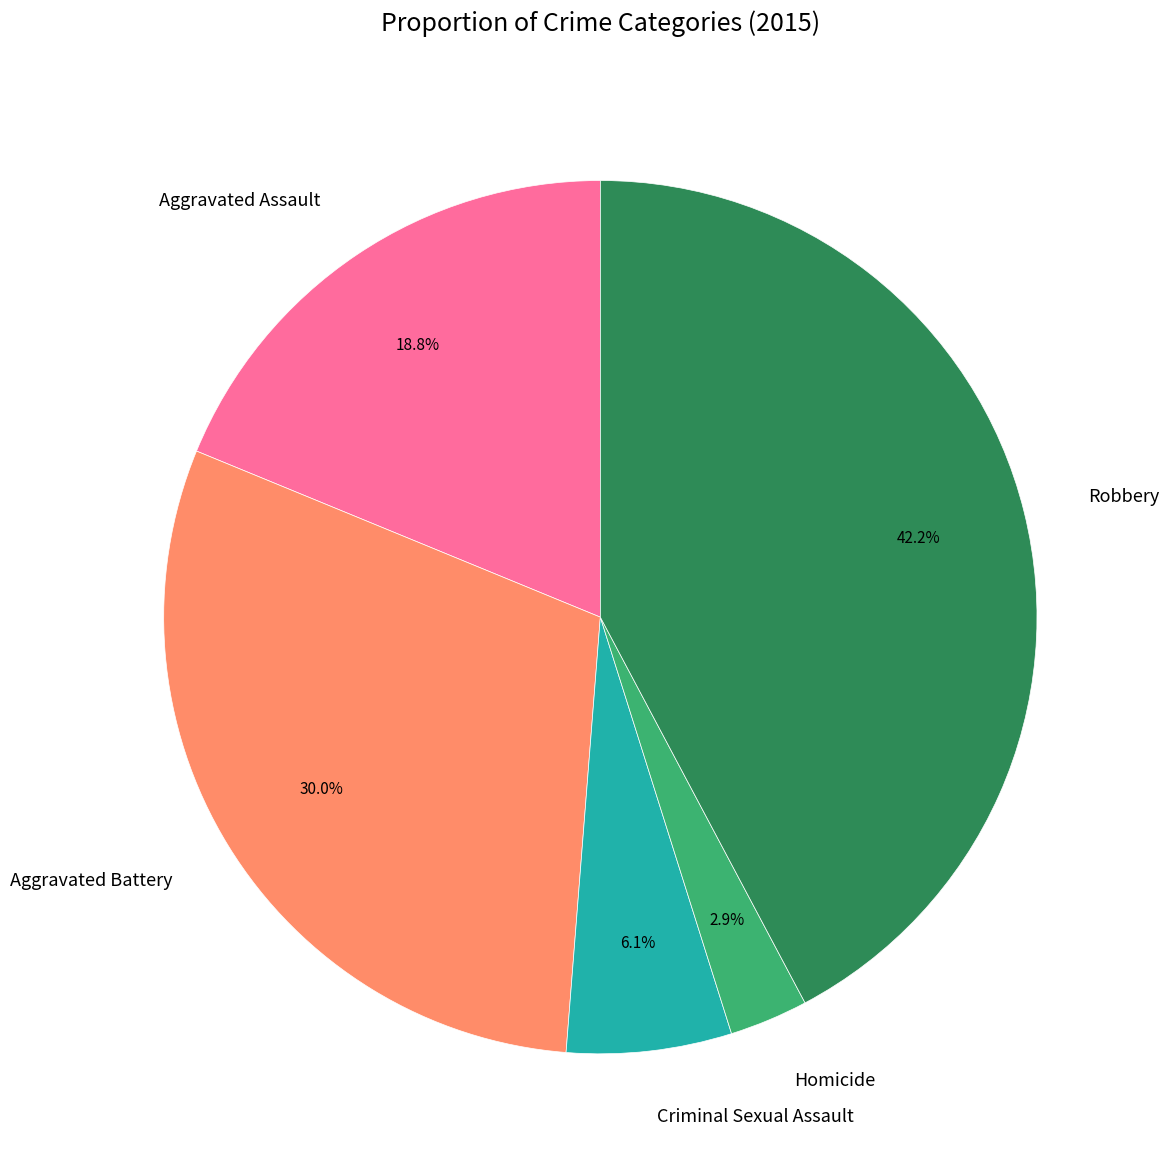

Is it true that Aggravated Assault is 19% of the pie?

True